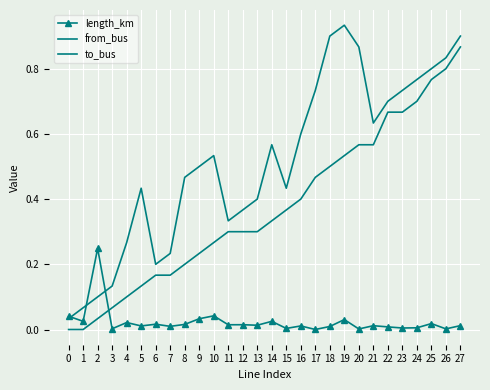

What is the sum of the from_bus values at 10 and 7?

0.4